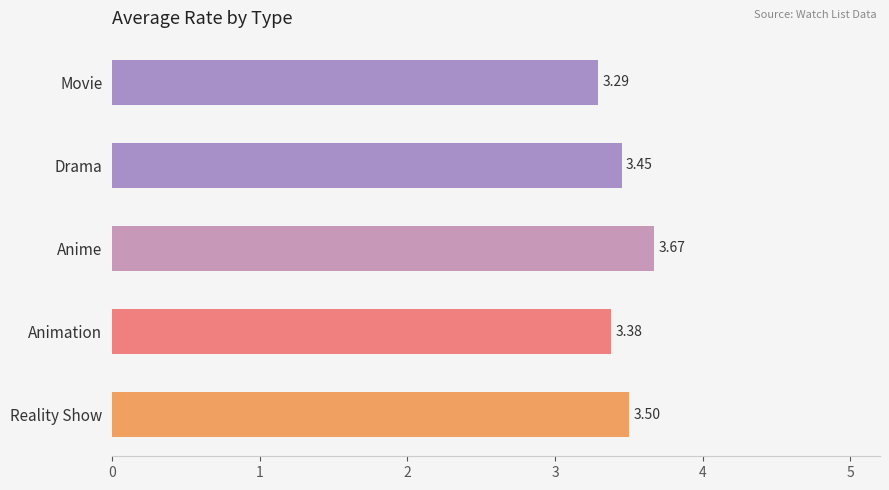

What is the ratio of the value at Movie to the value at Reality Show?

0.9